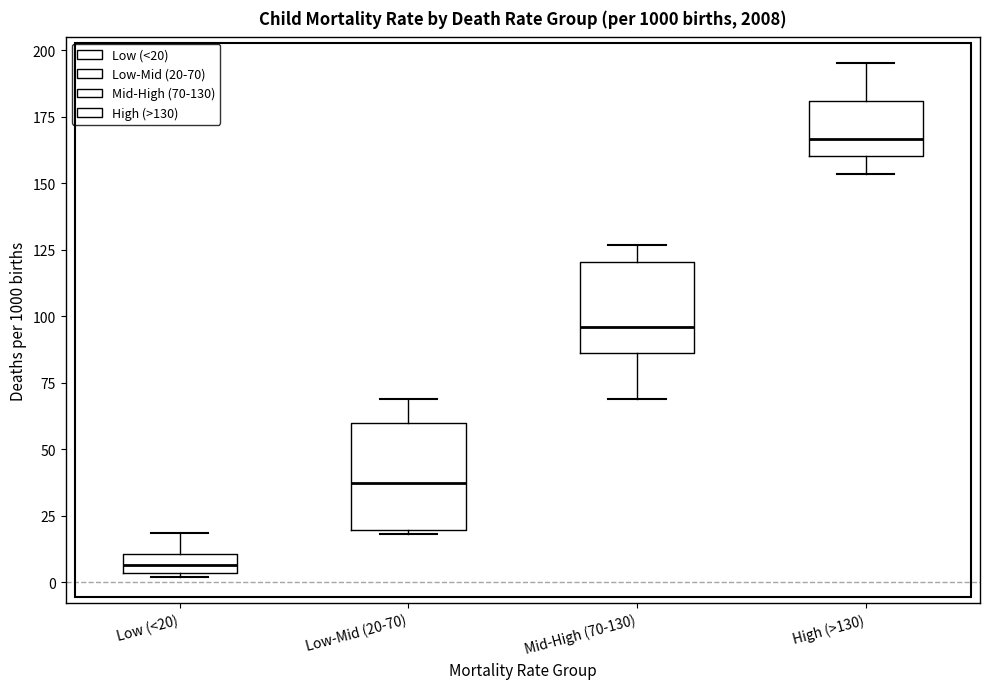

Where does the upper whisker of the box for Low (<20) end on the y-axis? The values are not printed on the chart, so give them approximately, as read against the axis.

20